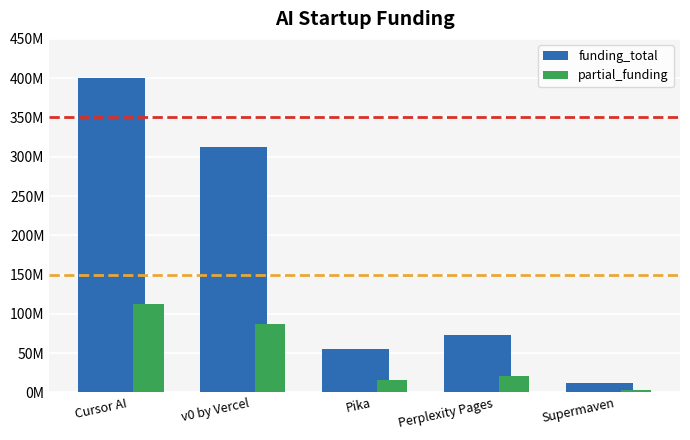

The partial_funding series shows 2198172.5 at Supermaven. True or false?

False